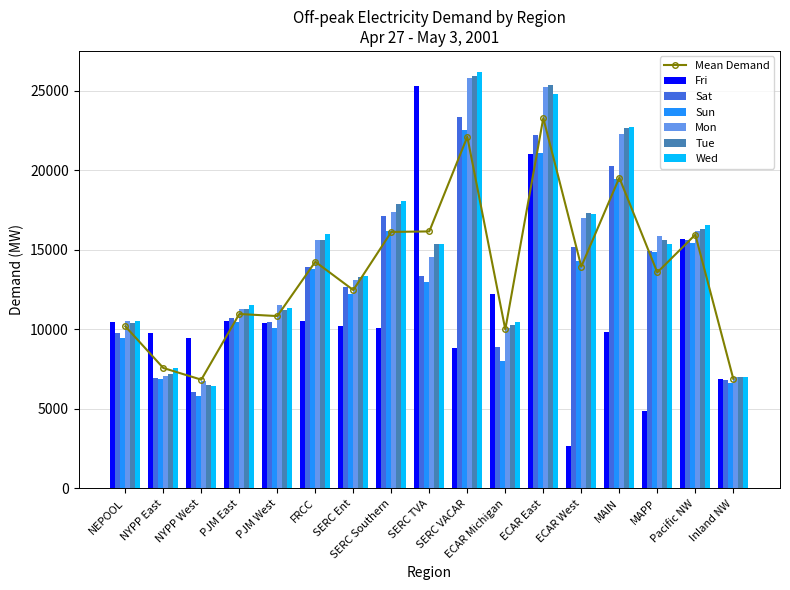

Read the Sat value at SERC Southern.

17146.6